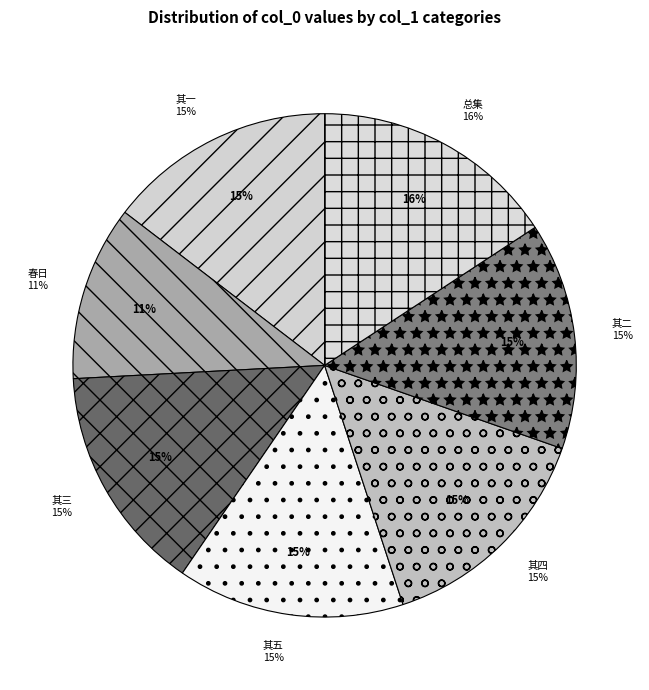

To the nearest percent, what percentage of the pie is 四月五日游武夷九曲午抵崇安五首 其四?

15%